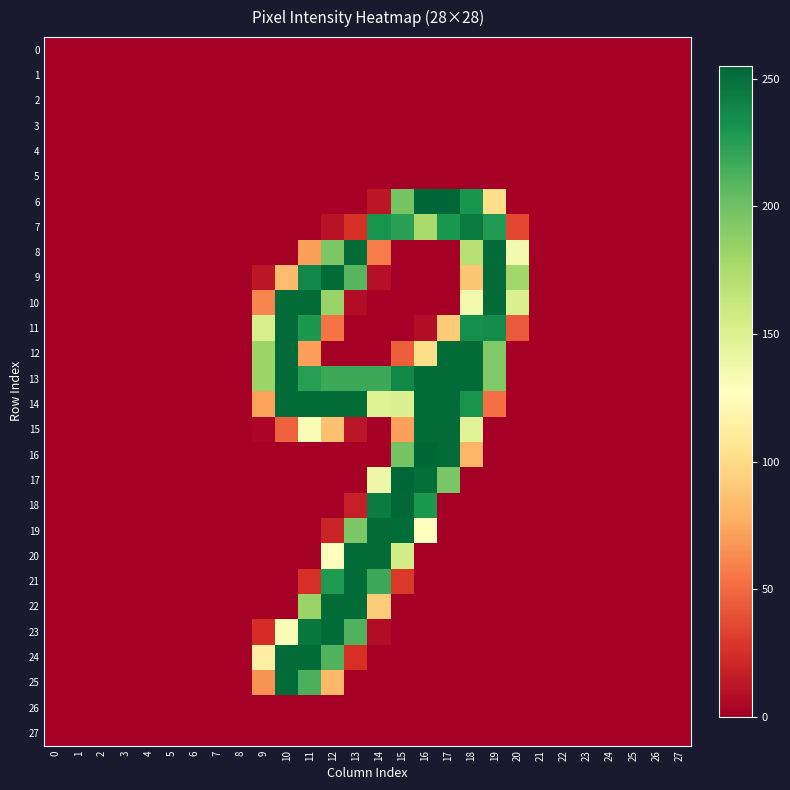

Reading left to right, what are all the values shown in this chart?

0: 0=0	1=0	2=0	3=0	4=0	5=0	6=0	7=0	8=0	9=0	10=0	11=0	12=0	13=0	14=0	15=0	16=0	17=0	18=0	19=0	20=0	21=0	22=0	23=0	24=0	25=0	26=0	27=0
1: 0=0	1=0	2=0	3=0	4=0	5=0	6=0	7=0	8=0	9=0	10=0	11=0	12=0	13=0	14=0	15=0	16=0	17=0	18=0	19=0	20=0	21=0	22=0	23=0	24=0	25=0	26=0	27=0
2: 0=0	1=0	2=0	3=0	4=0	5=0	6=0	7=0	8=0	9=0	10=0	11=0	12=0	13=0	14=0	15=0	16=0	17=0	18=0	19=0	20=0	21=0	22=0	23=0	24=0	25=0	26=0	27=0
3: 0=0	1=0	2=0	3=0	4=0	5=0	6=0	7=0	8=0	9=0	10=0	11=0	12=0	13=0	14=0	15=0	16=0	17=0	18=0	19=0	20=0	21=0	22=0	23=0	24=0	25=0	26=0	27=0
4: 0=0	1=0	2=0	3=0	4=0	5=0	6=0	7=0	8=0	9=0	10=0	11=0	12=0	13=0	14=0	15=0	16=0	17=0	18=0	19=0	20=0	21=0	22=0	23=0	24=0	25=0	26=0	27=0
5: 0=0	1=0	2=0	3=0	4=0	5=0	6=0	7=0	8=0	9=0	10=0	11=0	12=0	13=0	14=0	15=0	16=0	17=0	18=0	19=0	20=0	21=0	22=0	23=0	24=0	25=0	26=0	27=0
6: 0=0	1=0	2=0	3=0	4=0	5=0	6=0	7=0	8=0	9=0	10=0	11=0	12=0	13=0	14=12	15=198	16=255	17=255	18=231	19=102	20=0	21=0	22=0	23=0	24=0	25=0	26=0	27=0
7: 0=0	1=0	2=0	3=0	4=0	5=0	6=0	7=0	8=0	9=0	10=0	11=0	12=10	13=25	14=232	15=224	16=177	17=229	18=245	19=227	20=35	21=0	22=0	23=0	24=0	25=0	26=0	27=0
8: 0=0	1=0	2=0	3=0	4=0	5=0	6=0	7=0	8=0	9=0	10=0	11=71	12=194	13=253	14=57	15=0	16=0	17=0	18=170	19=253	20=135	21=0	22=0	23=0	24=0	25=0	26=0	27=0
9: 0=0	1=0	2=0	3=0	4=0	5=0	6=0	7=0	8=0	9=12	10=84	11=238	12=253	13=209	14=9	15=0	16=0	17=0	18=89	19=253	20=180	21=0	22=0	23=0	24=0	25=0	26=0	27=0
10: 0=0	1=0	2=0	3=0	4=0	5=0	6=0	7=0	8=0	9=61	10=253	11=253	12=184	13=7	14=0	15=0	16=0	17=0	18=135	19=253	20=151	21=0	22=0	23=0	24=0	25=0	26=0	27=0
11: 0=0	1=0	2=0	3=0	4=0	5=0	6=0	7=0	8=0	9=153	10=253	11=229	12=54	13=0	14=0	15=0	16=7	17=91	18=234	19=236	20=43	21=0	22=0	23=0	24=0	25=0	26=0	27=0
12: 0=0	1=0	2=0	3=0	4=0	5=0	6=0	7=0	8=0	9=182	10=253	11=71	12=0	13=0	14=0	15=45	16=102	17=253	18=253	19=193	20=0	21=0	22=0	23=0	24=0	25=0	26=0	27=0
13: 0=0	1=0	2=0	3=0	4=0	5=0	6=0	7=0	8=0	9=182	10=253	11=225	12=218	13=218	14=218	15=238	16=253	17=253	18=253	19=193	20=0	21=0	22=0	23=0	24=0	25=0	26=0	27=0
14: 0=0	1=0	2=0	3=0	4=0	5=0	6=0	7=0	8=0	9=72	10=253	11=253	12=253	13=253	14=149	15=150	16=253	17=253	18=232	19=52	20=0	21=0	22=0	23=0	24=0	25=0	26=0	27=0
15: 0=0	1=0	2=0	3=0	4=0	5=0	6=0	7=0	8=0	9=3	10=46	11=132	12=86	13=11	14=1	15=71	16=253	17=253	18=147	19=0	20=0	21=0	22=0	23=0	24=0	25=0	26=0	27=0
16: 0=0	1=0	2=0	3=0	4=0	5=0	6=0	7=0	8=0	9=0	10=0	11=0	12=0	13=0	14=0	15=198	16=255	17=253	18=81	19=0	20=0	21=0	22=0	23=0	24=0	25=0	26=0	27=0
17: 0=0	1=0	2=0	3=0	4=0	5=0	6=0	7=0	8=0	9=0	10=0	11=0	12=0	13=0	14=139	15=255	16=251	17=196	18=0	19=0	20=0	21=0	22=0	23=0	24=0	25=0	26=0	27=0
18: 0=0	1=0	2=0	3=0	4=0	5=0	6=0	7=0	8=0	9=0	10=0	11=0	12=0	13=16	14=244	15=254	16=229	17=0	18=0	19=0	20=0	21=0	22=0	23=0	24=0	25=0	26=0	27=0
19: 0=0	1=0	2=0	3=0	4=0	5=0	6=0	7=0	8=0	9=0	10=0	11=0	12=19	13=195	14=253	15=252	16=128	17=0	18=0	19=0	20=0	21=0	22=0	23=0	24=0	25=0	26=0	27=0
20: 0=0	1=0	2=0	3=0	4=0	5=0	6=0	7=0	8=0	9=0	10=0	11=0	12=127	13=253	14=253	15=155	16=0	17=0	18=0	19=0	20=0	21=0	22=0	23=0	24=0	25=0	26=0	27=0
21: 0=0	1=0	2=0	3=0	4=0	5=0	6=0	7=0	8=0	9=0	10=0	11=25	12=228	13=253	14=218	15=29	16=0	17=0	18=0	19=0	20=0	21=0	22=0	23=0	24=0	25=0	26=0	27=0
22: 0=0	1=0	2=0	3=0	4=0	5=0	6=0	7=0	8=0	9=0	10=0	11=183	12=253	13=253	14=92	15=0	16=0	17=0	18=0	19=0	20=0	21=0	22=0	23=0	24=0	25=0	26=0	27=0
23: 0=0	1=0	2=0	3=0	4=0	5=0	6=0	7=0	8=0	9=24	10=132	11=247	12=253	13=211	14=7	15=0	16=0	17=0	18=0	19=0	20=0	21=0	22=0	23=0	24=0	25=0	26=0	27=0
24: 0=0	1=0	2=0	3=0	4=0	5=0	6=0	7=0	8=0	9=114	10=253	11=253	12=211	13=25	14=0	15=0	16=0	17=0	18=0	19=0	20=0	21=0	22=0	23=0	24=0	25=0	26=0	27=0
25: 0=0	1=0	2=0	3=0	4=0	5=0	6=0	7=0	8=0	9=66	10=253	11=213	12=82	13=0	14=0	15=0	16=0	17=0	18=0	19=0	20=0	21=0	22=0	23=0	24=0	25=0	26=0	27=0
26: 0=0	1=0	2=0	3=0	4=0	5=0	6=0	7=0	8=0	9=0	10=0	11=0	12=0	13=0	14=0	15=0	16=0	17=0	18=0	19=0	20=0	21=0	22=0	23=0	24=0	25=0	26=0	27=0
27: 0=0	1=0	2=0	3=0	4=0	5=0	6=0	7=0	8=0	9=0	10=0	11=0	12=0	13=0	14=0	15=0	16=0	17=0	18=0	19=0	20=0	21=0	22=0	23=0	24=0	25=0	26=0	27=0